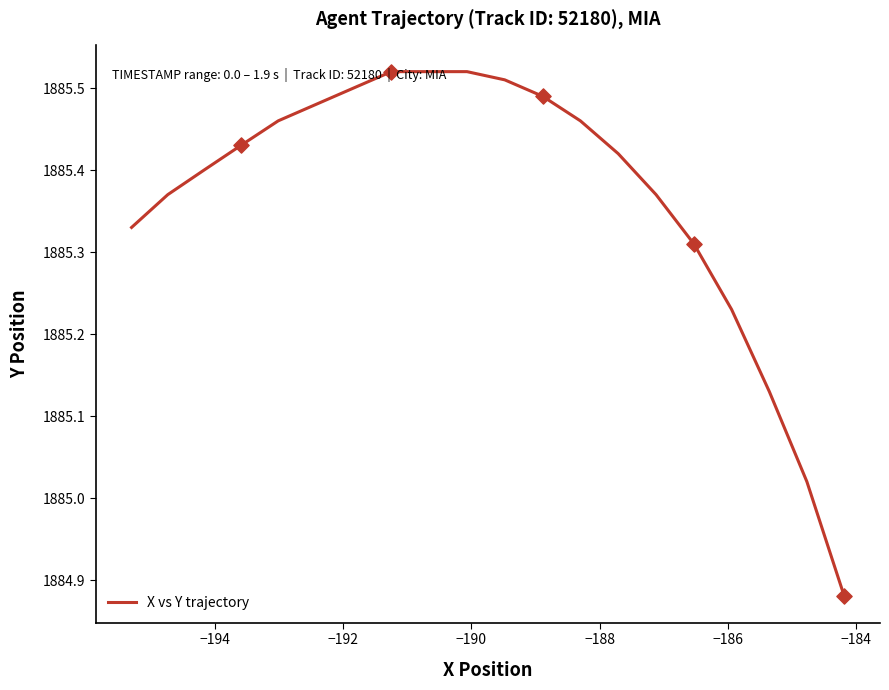

What is the change in value from −194 to −192?

+0.1